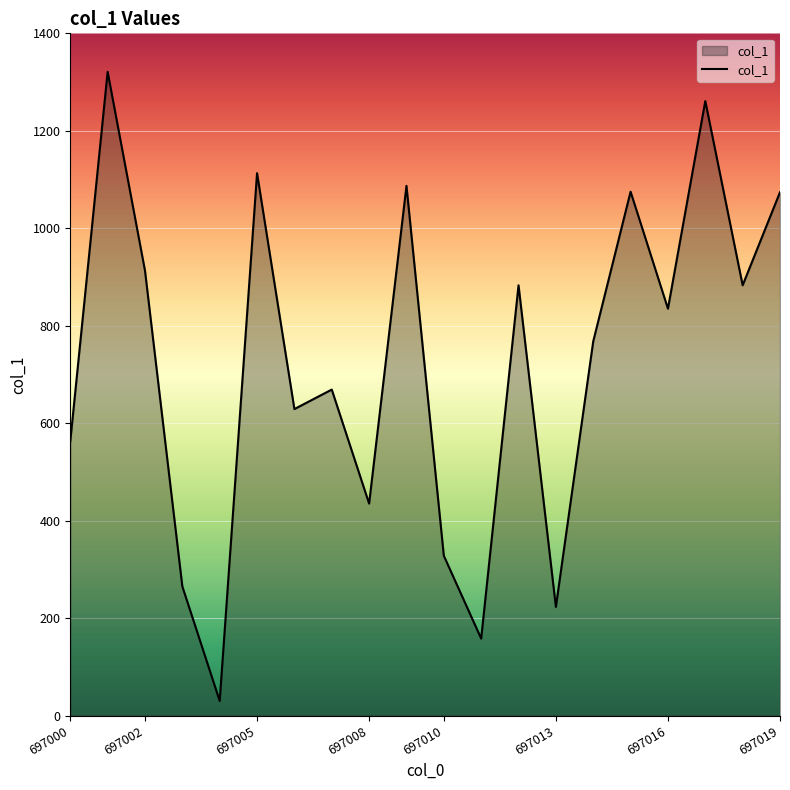

How many interior local peaks (higher than both neighbors) does the data have?

7